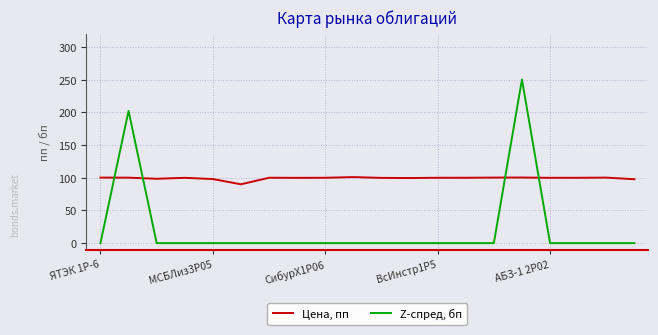

Which series has the largest total across all categories?

Цена, пп